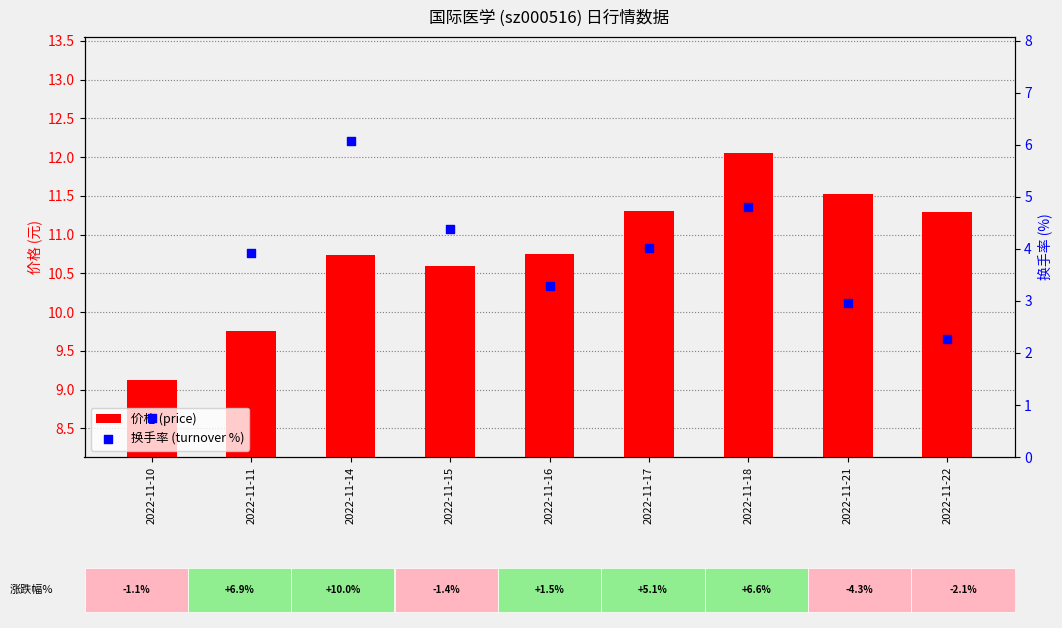

Is the value of 换手率 (turnover %) at 2022-11-17 greater than the value of 价格 (price) at 2022-11-18?

No